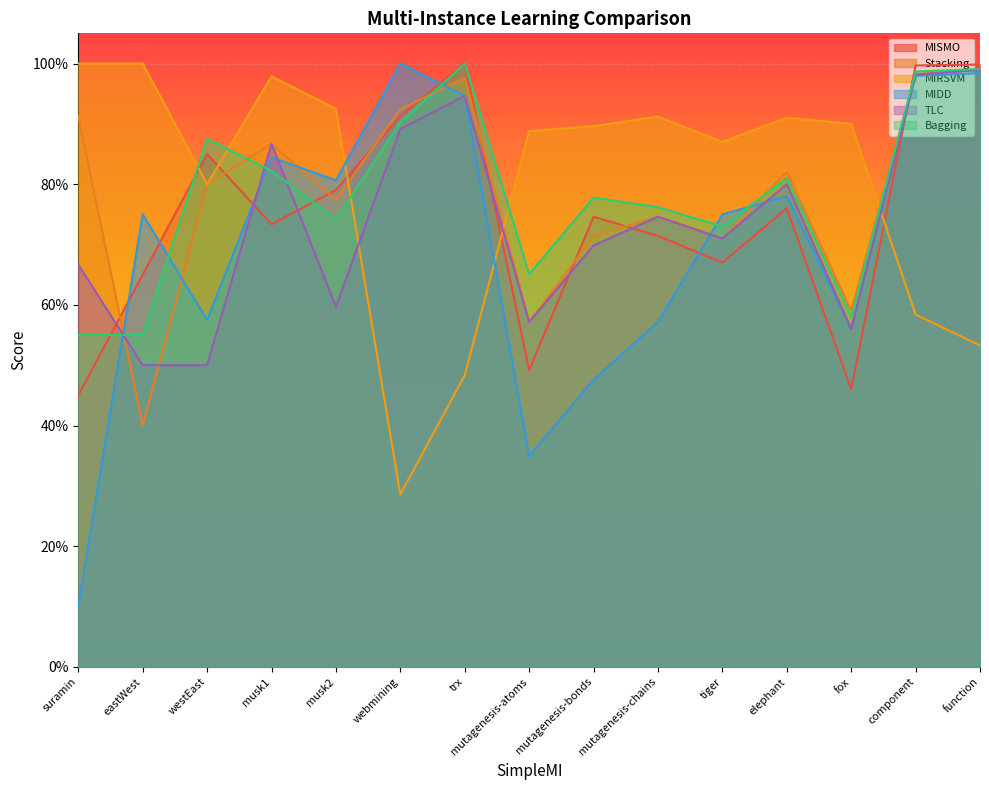

What is the total value across all series at westEast?

4.4